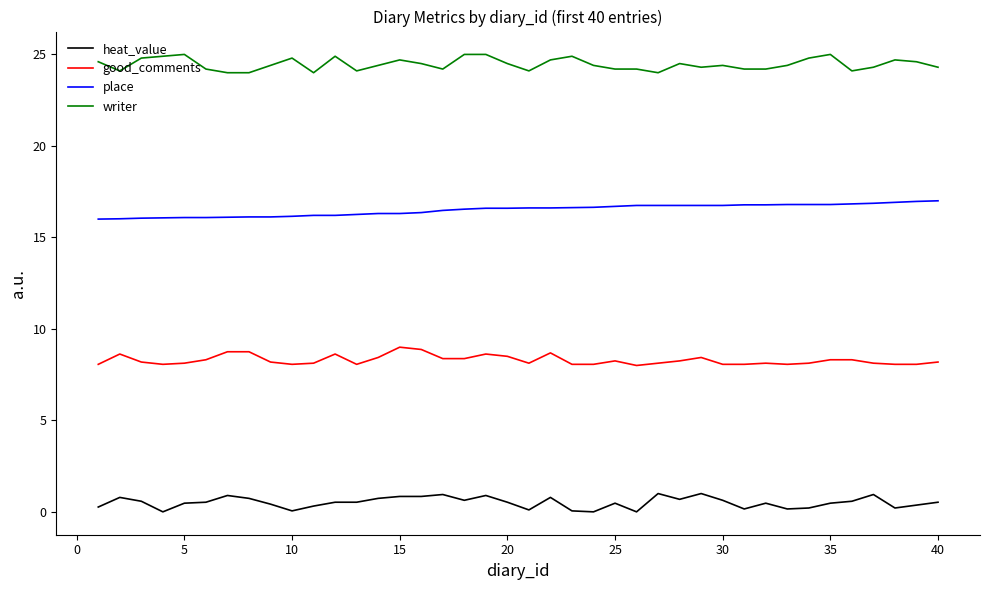

What is the minimum value for good_comments?

8.0